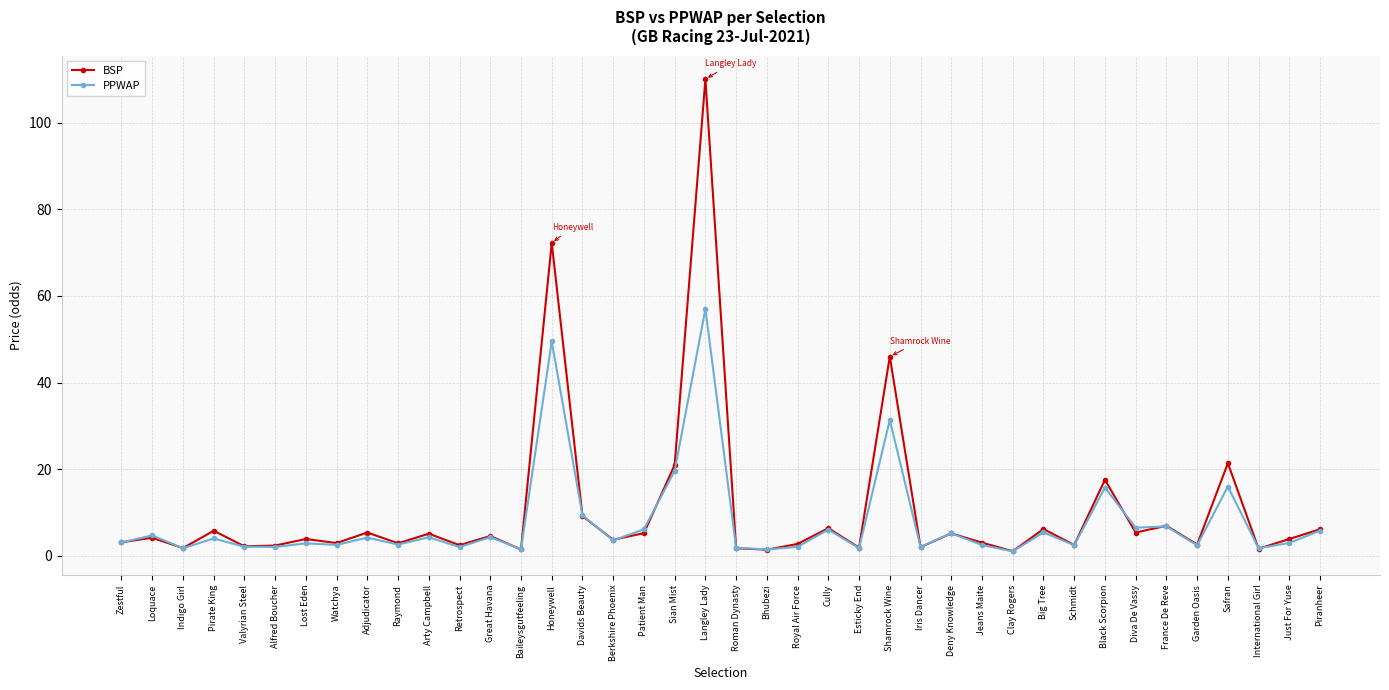

At which label does BSP reach its peak?

Langley Lady